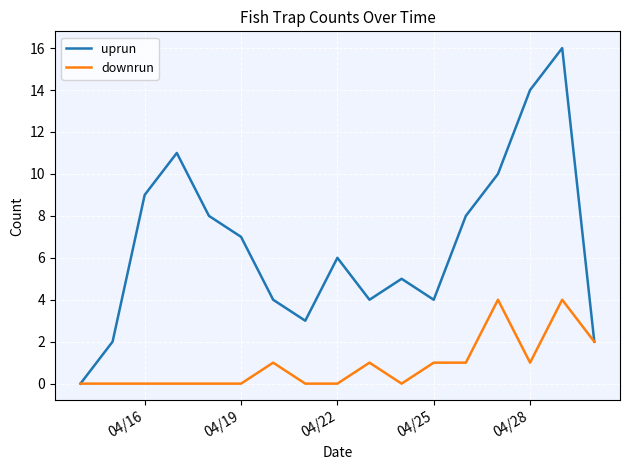

What are all the series names shown in the legend?

uprun, downrun